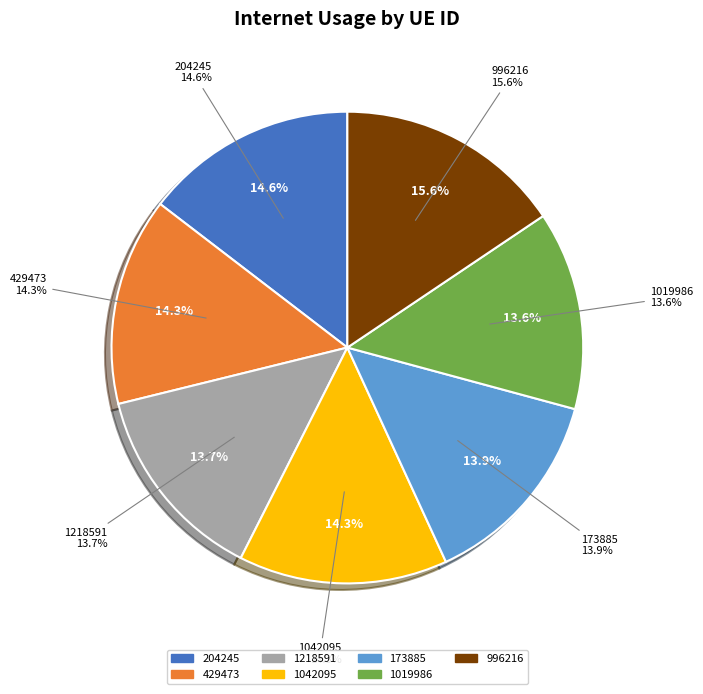

Between 204245 and 1042095, which is larger?

204245